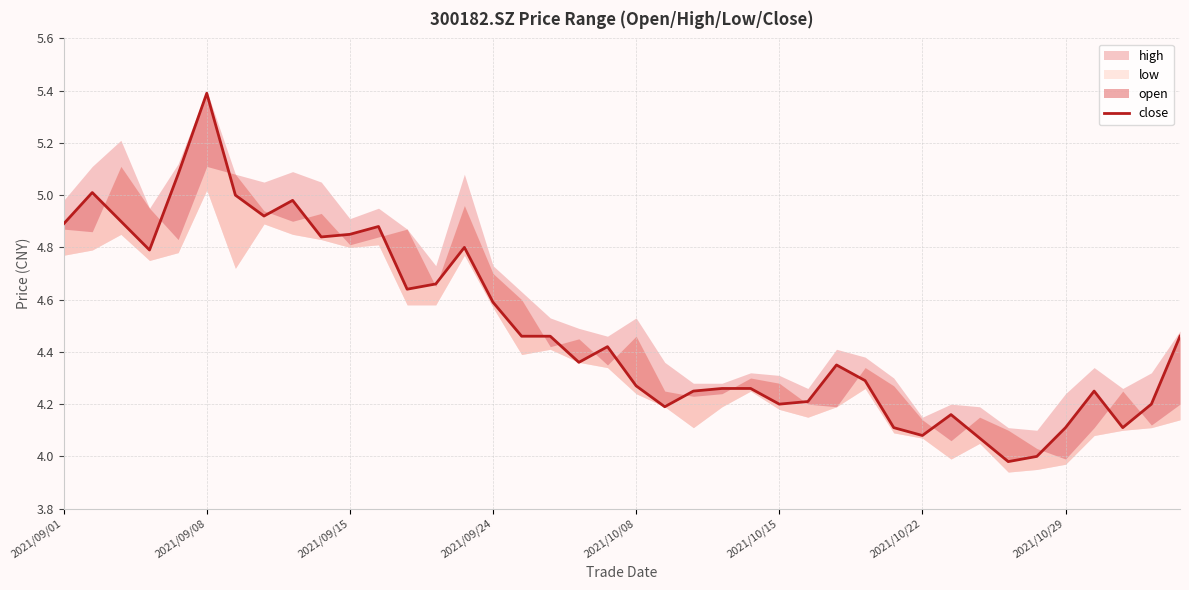

How many interior local valleys (lower than both neighbors) does the data have?

10